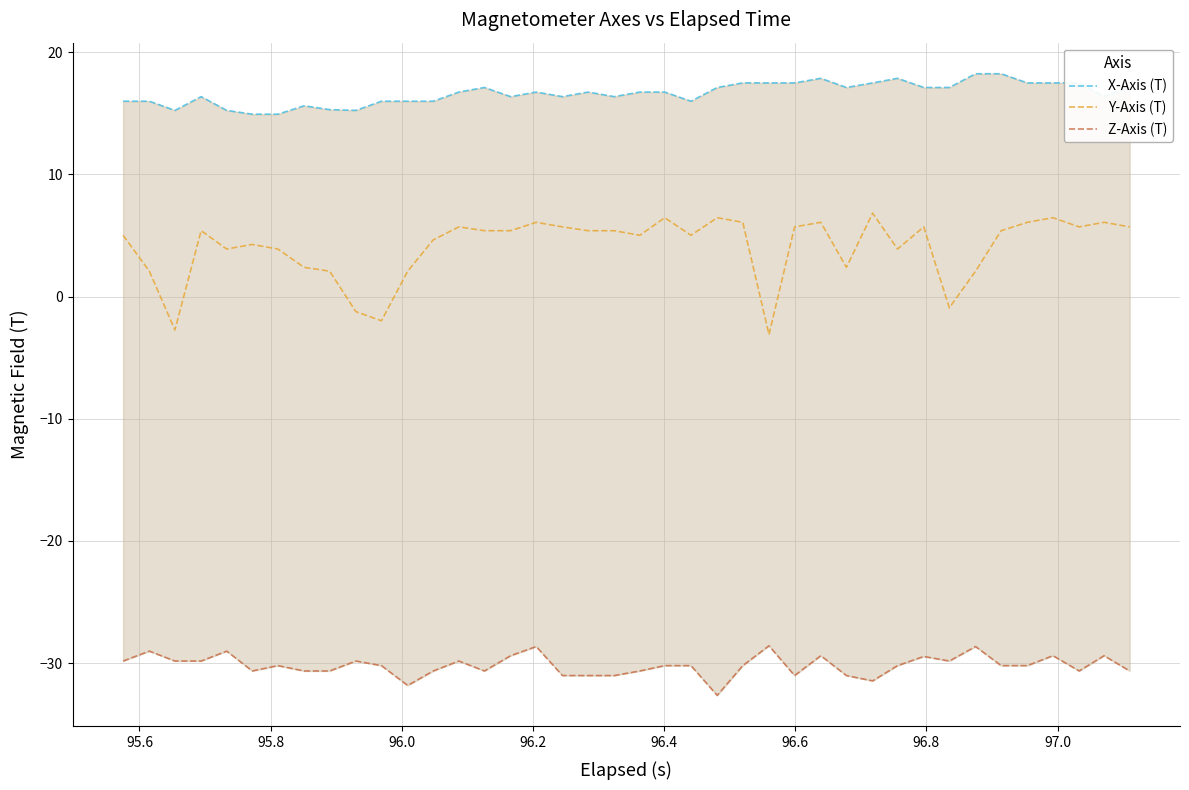

How many series are shown in this chart?

3